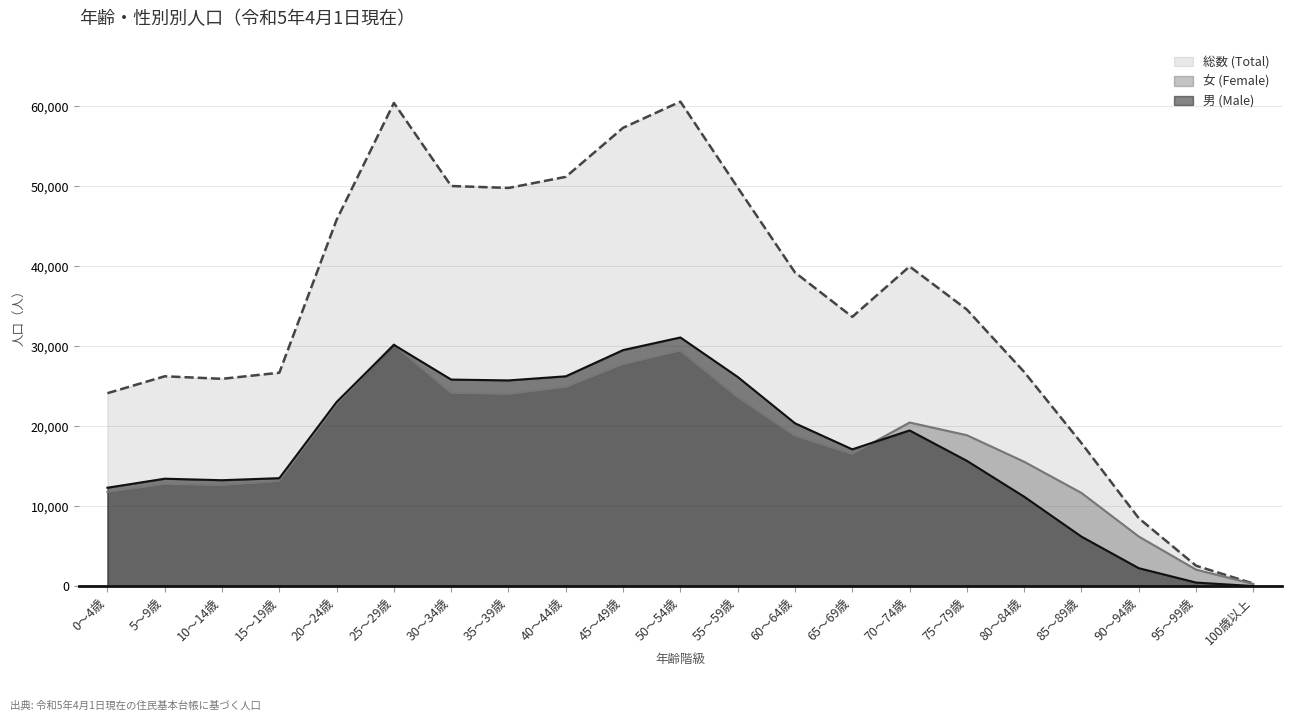

Which series has the widest spread of values?

総数 (Total)